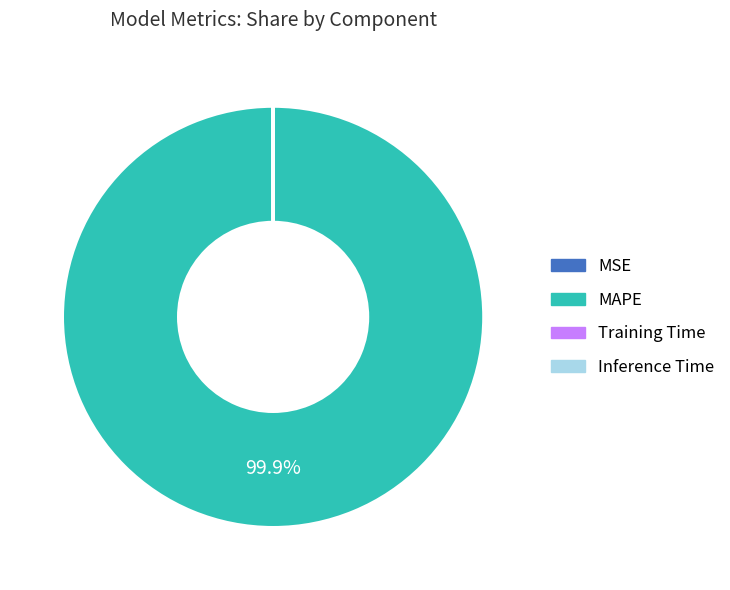

Does any single category account for the majority?

Yes